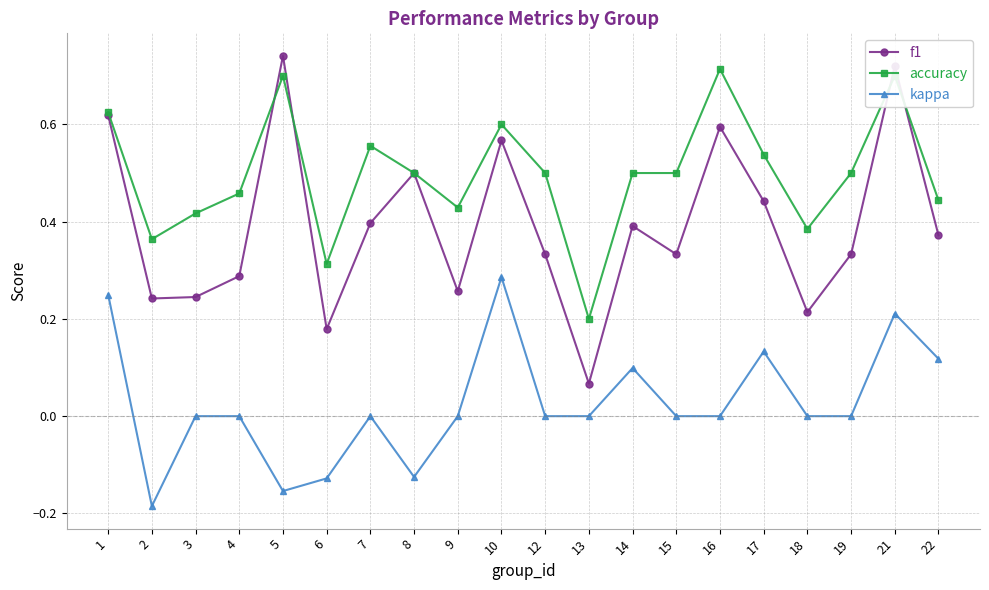

At which category does the chart reach its peak across all series?

5